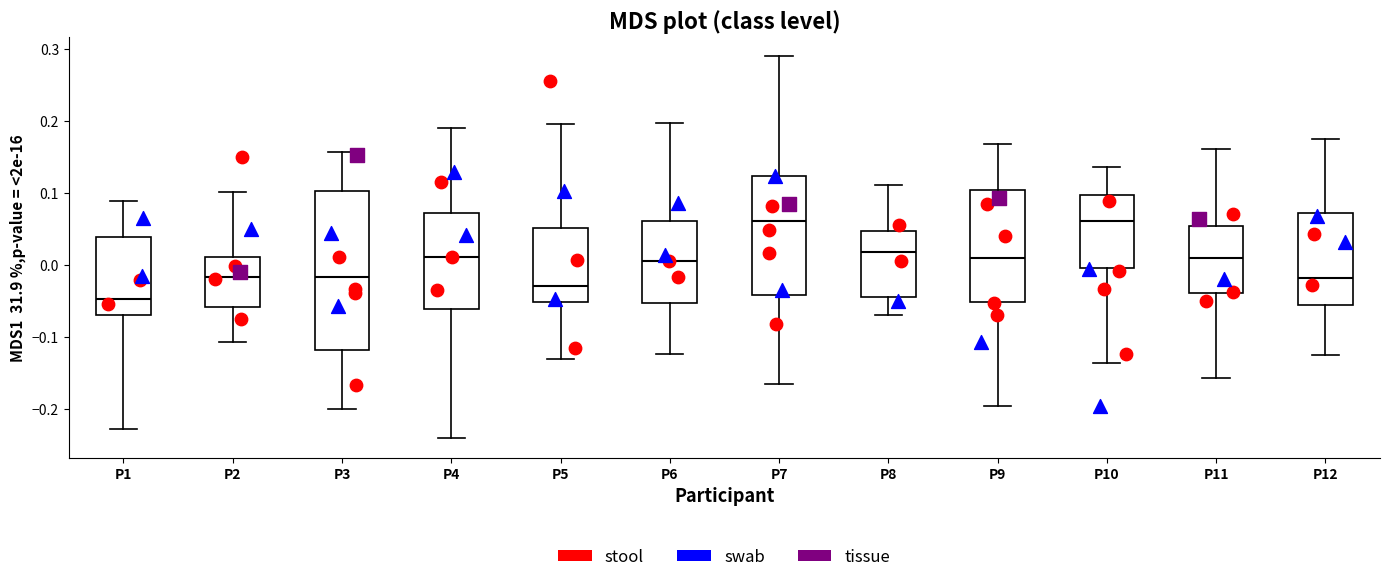

Where is the upper edge of the box for P10 on the y-axis? The values are not printed on the chart, so give them approximately, as read against the axis.

0.10